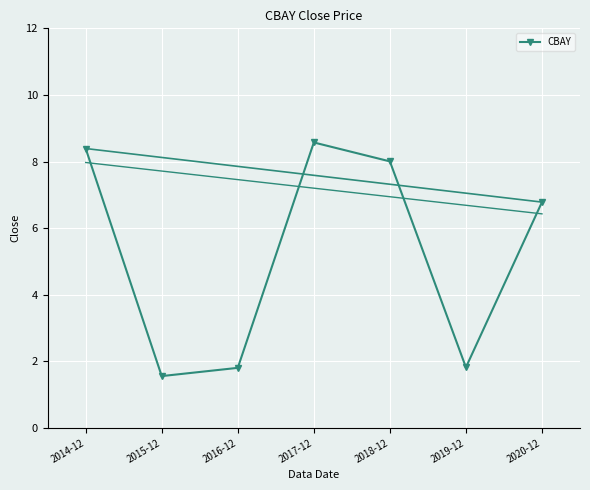

Approximately how many times larger is the value at 2016-12 compared to 2017-12?

0.2